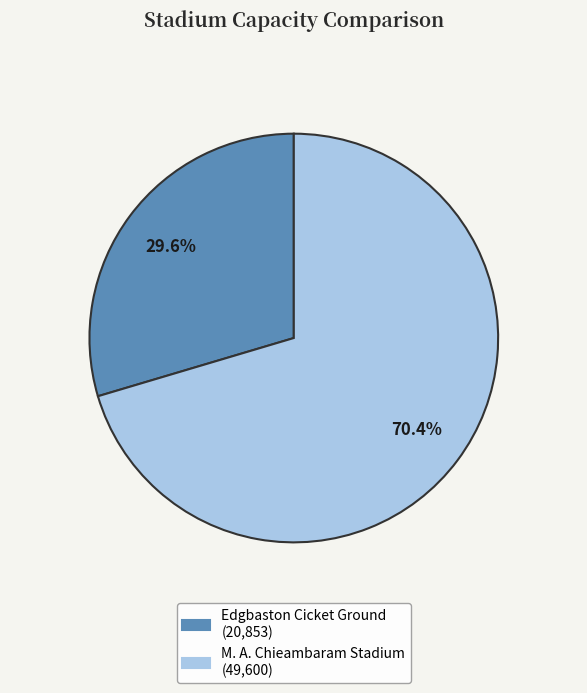

To the nearest percent, what percentage of the pie is M. A. Chieambaram Stadium?

70%